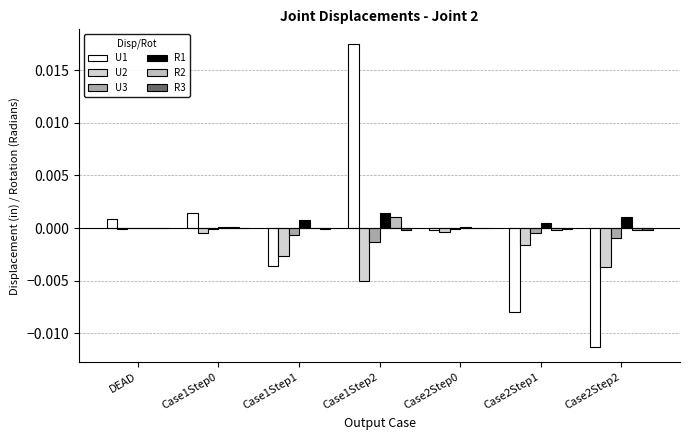

How many categories are shown in the chart?

7